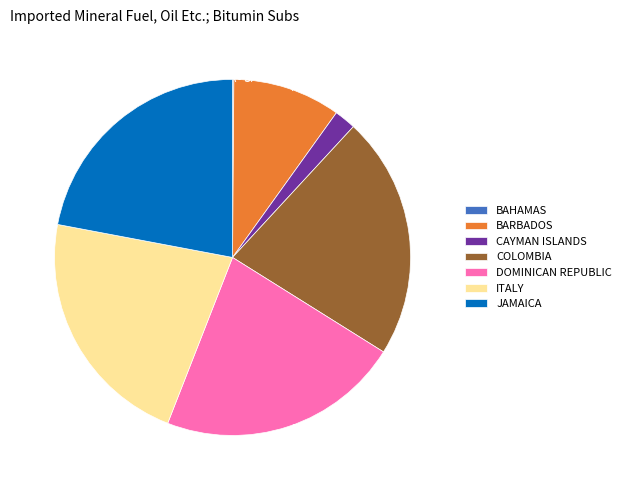

Is there a majority slice in this chart?

No